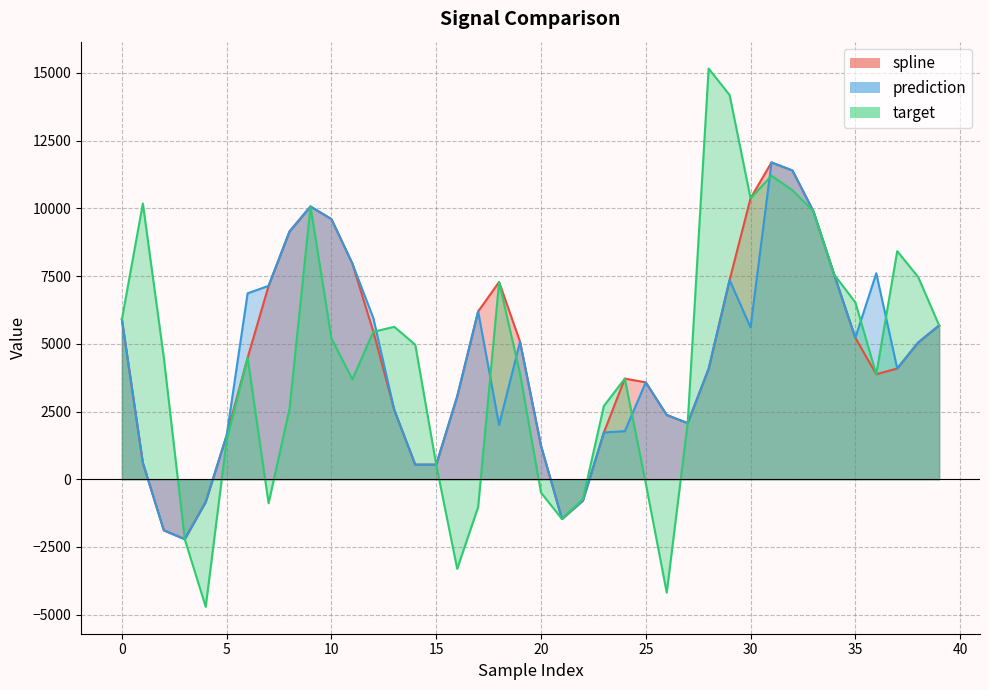

Is it true that spline equals 7280.8 at 18?

True